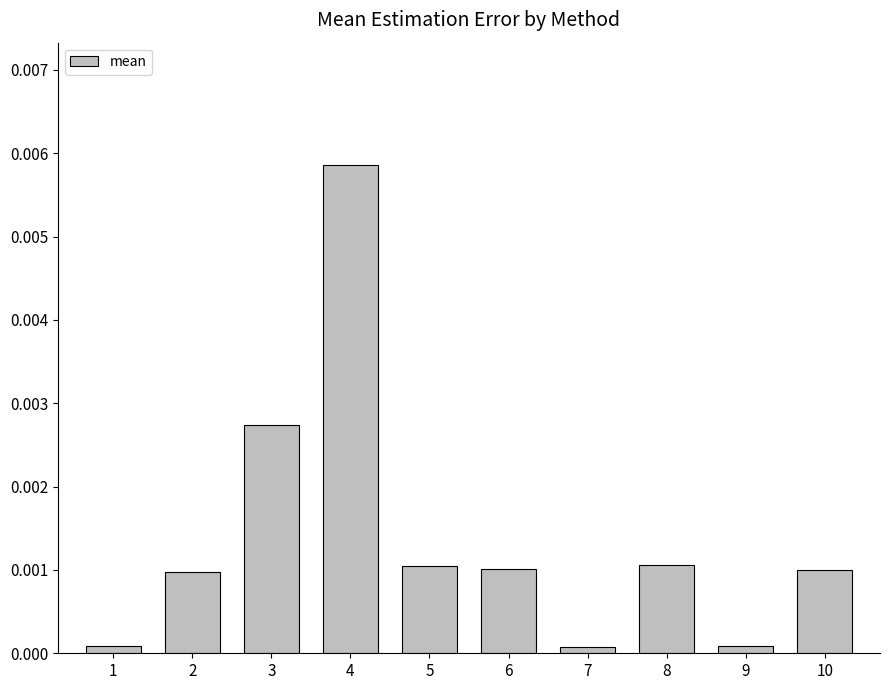

At which category does the chart reach its peak across all series?

4